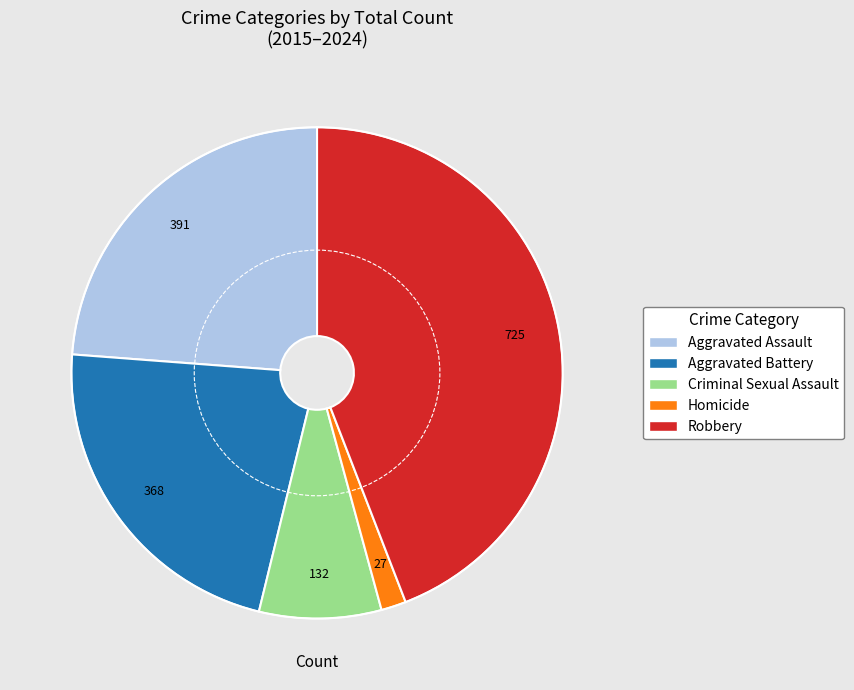

Count the number of slices in the pie.

5